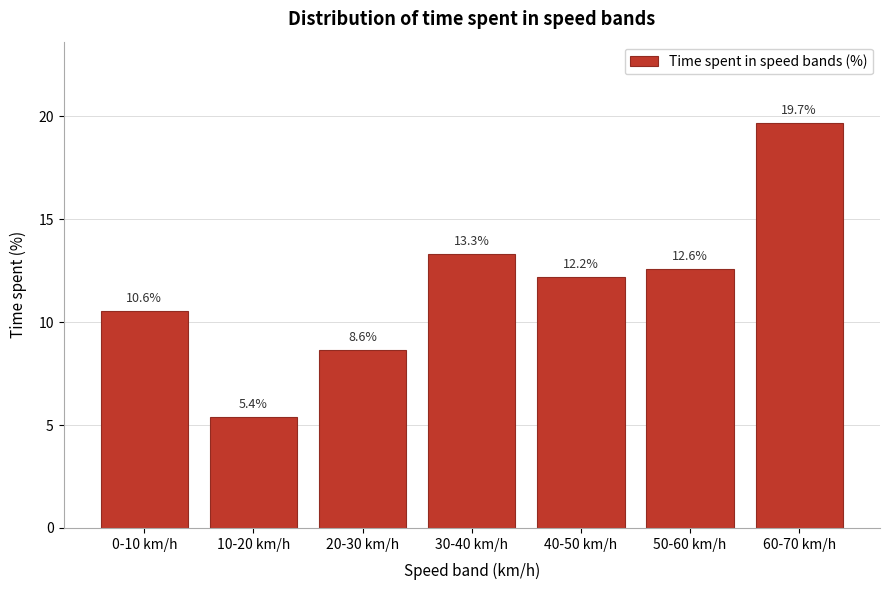

Reading right to left, extract all data points from this chart.

60-70 km/h=19.7	50-60 km/h=12.6	40-50 km/h=12.2	30-40 km/h=13.3	20-30 km/h=8.6	10-20 km/h=5.4	0-10 km/h=10.6